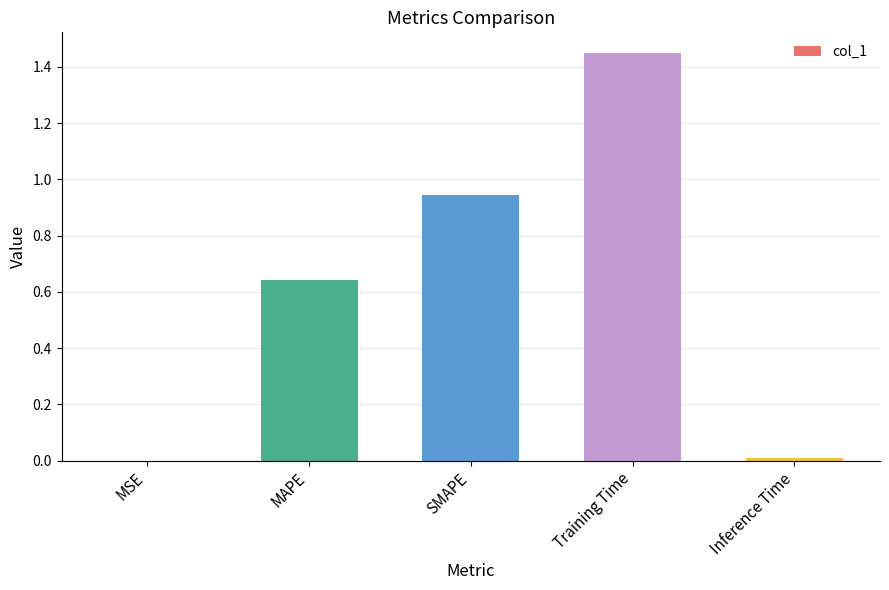

What is the sum of the values at SMAPE and MAPE?

1.6